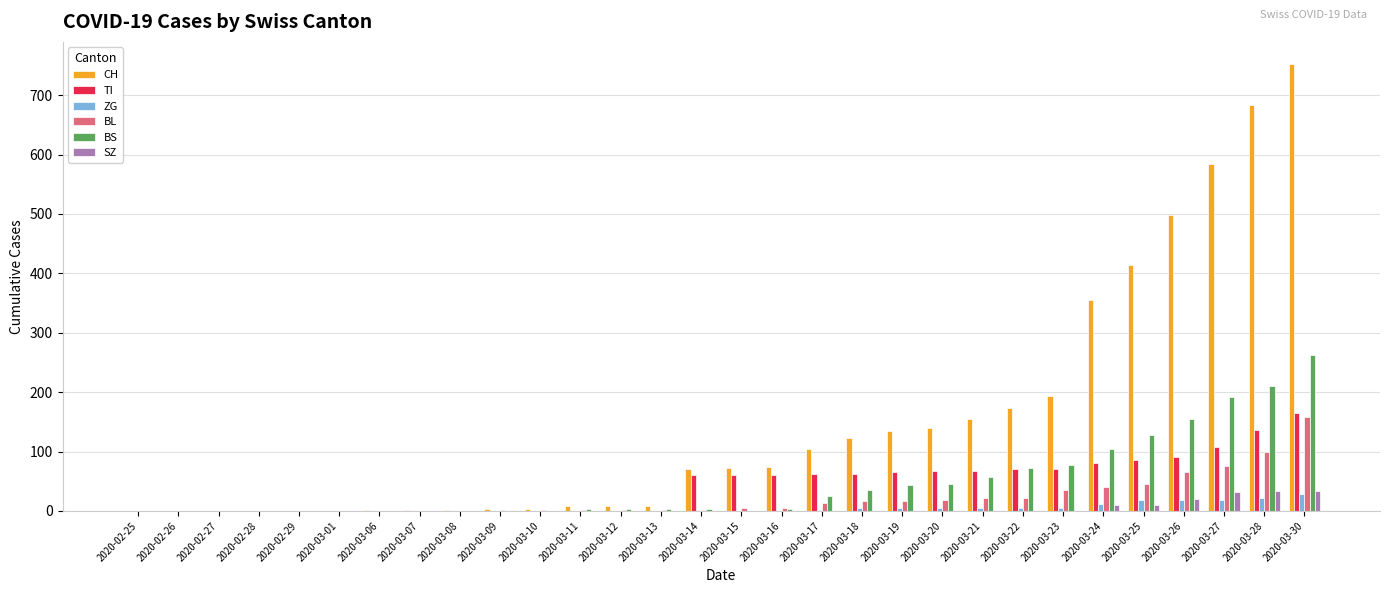

Which category has the highest value across all series?

2020-03-30